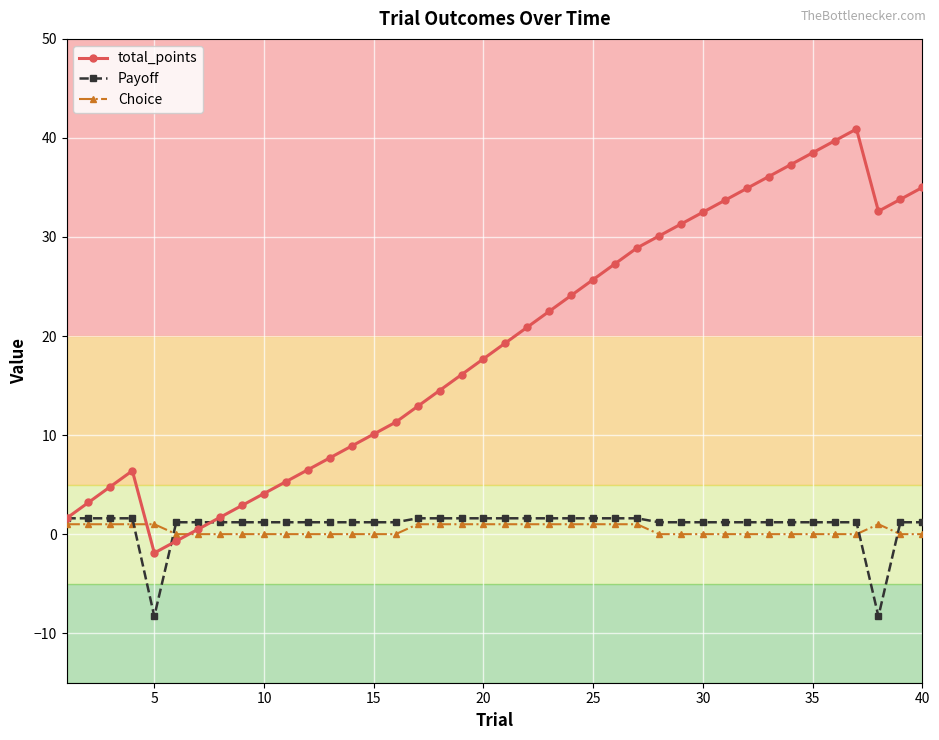

True or false: total_points has more than 0 points higher than both neighbors.

True